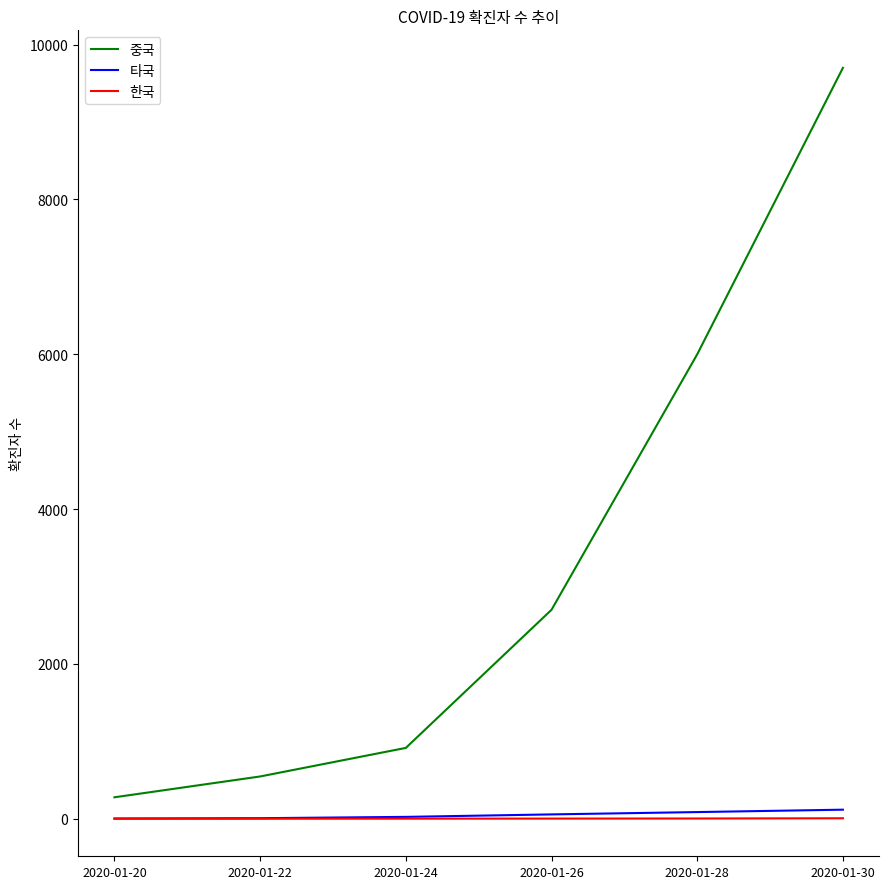

True or false: 한국 has a value of 3 at 2020-01-26.

True